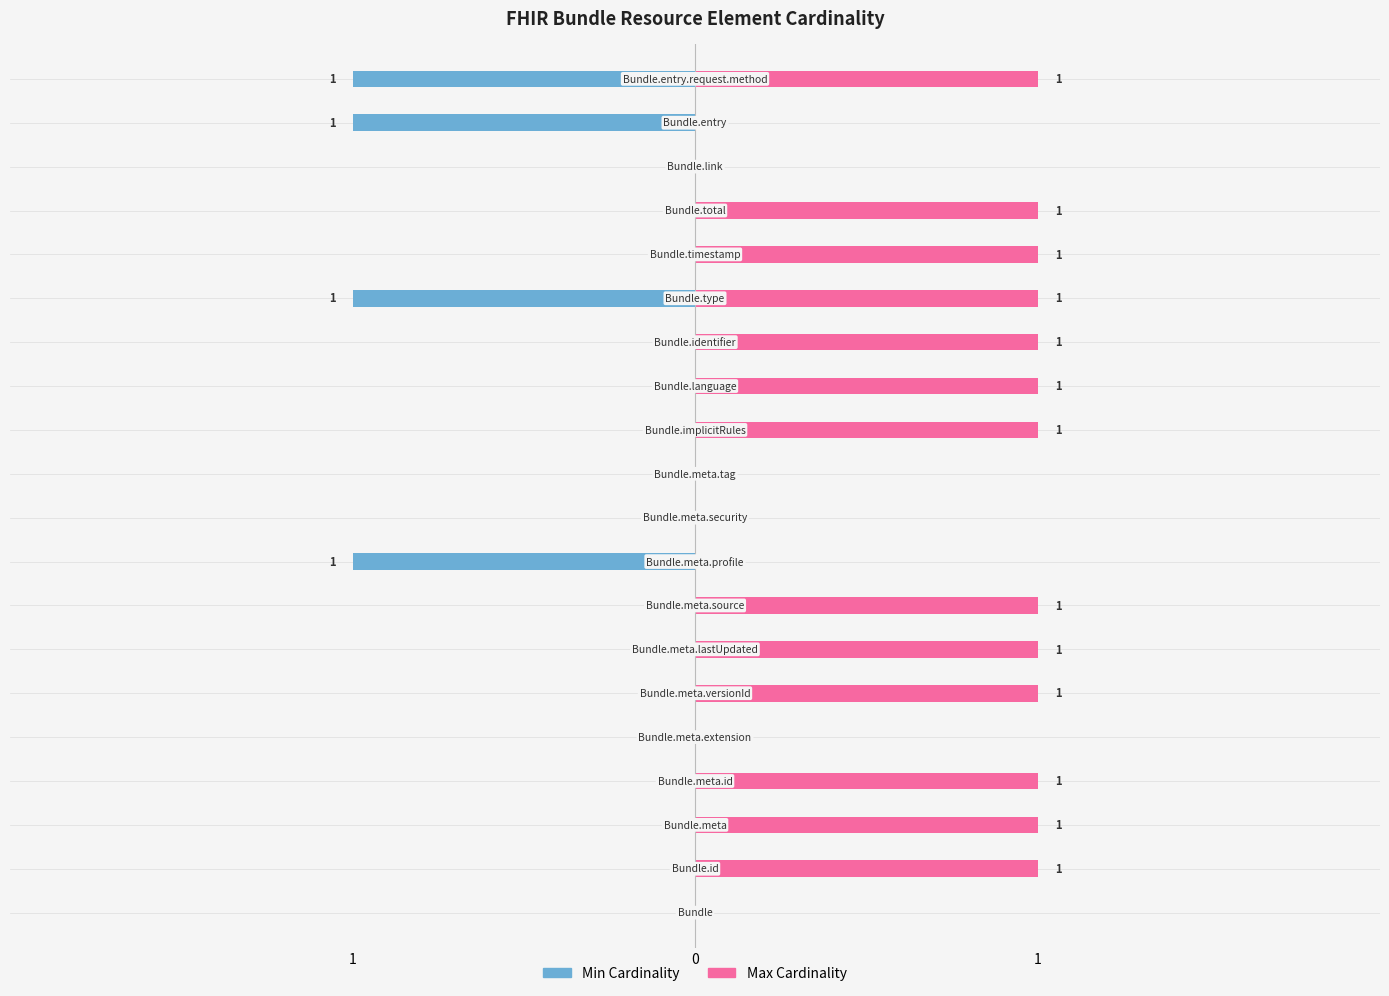

What is the difference between the maximum and minimum values in the Min Cardinality series?

1